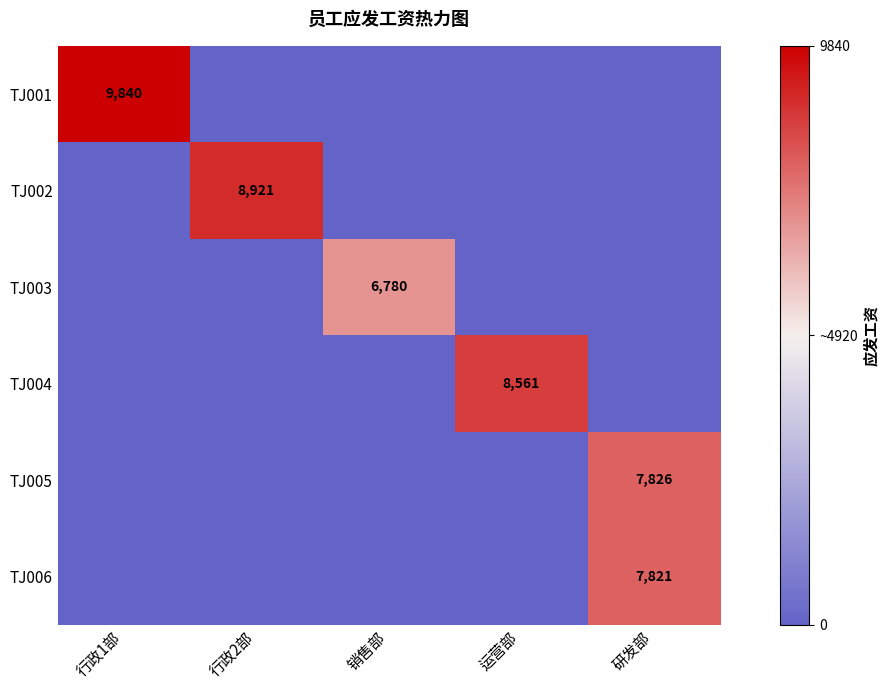

The TJ006 series shows 11394 at 研发部. True or false?

False